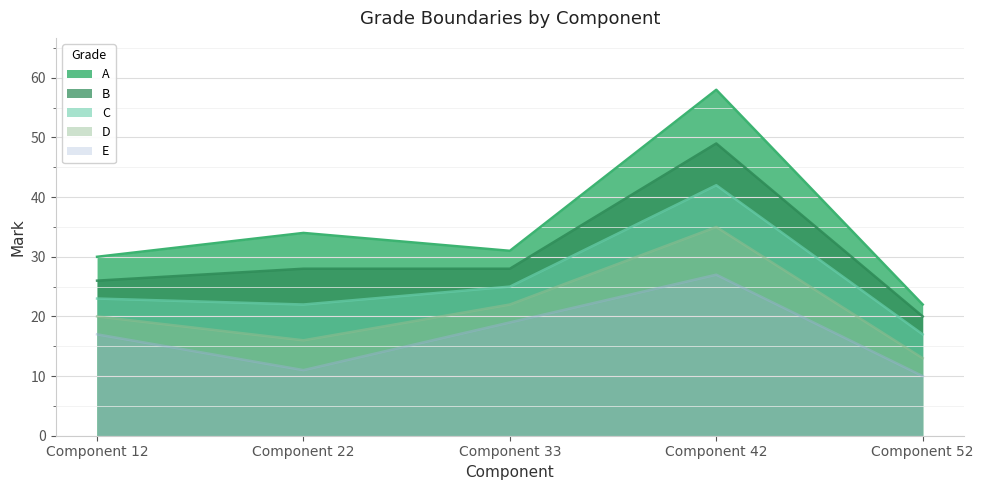

At how many categories does at least one series exceed 28?

4